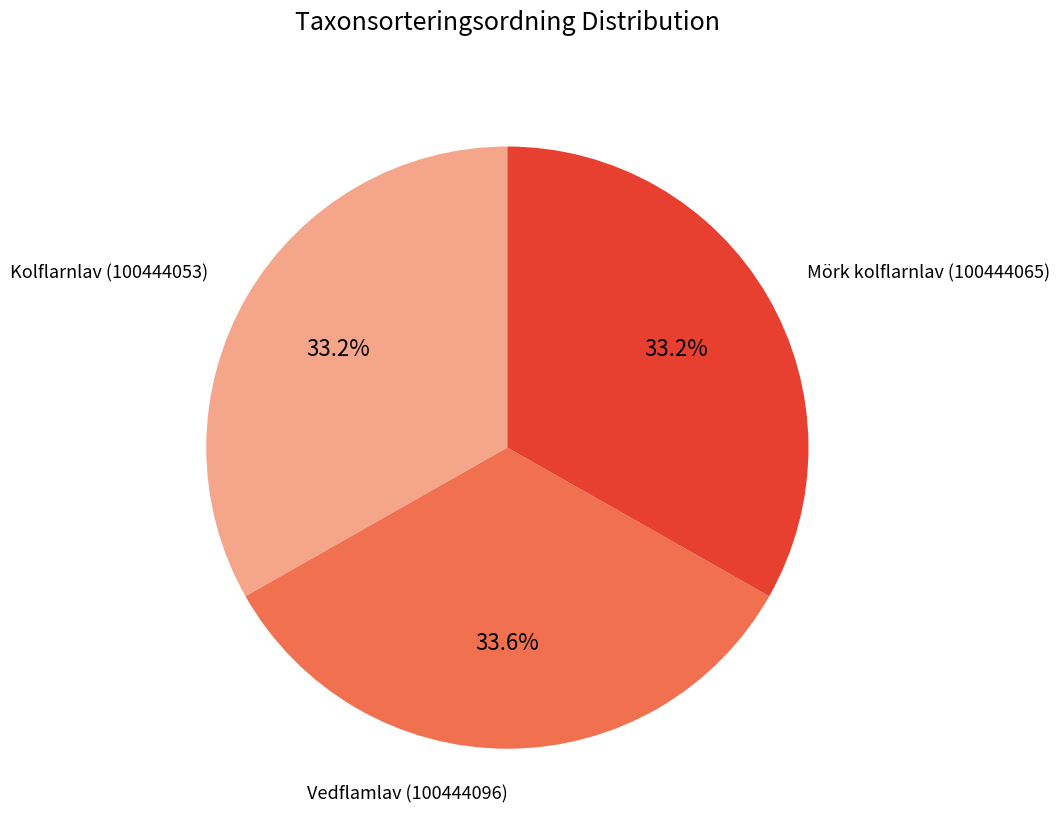

Is there a majority slice in this chart?

No